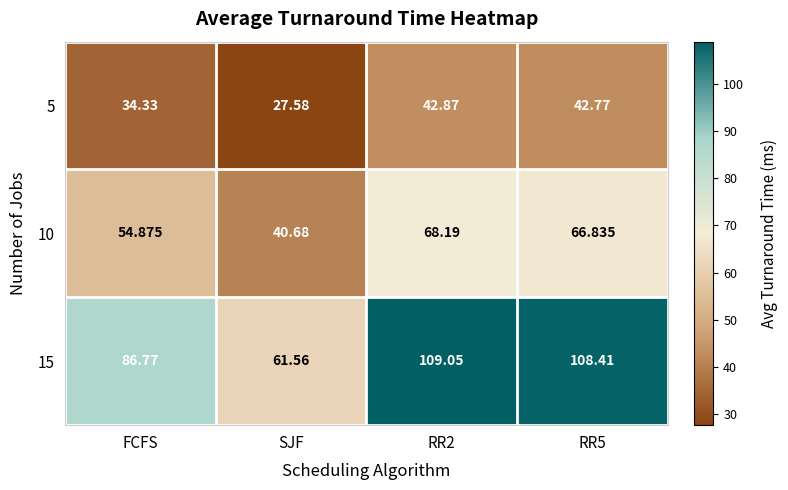

At which label does 5 reach its minimum?

SJF